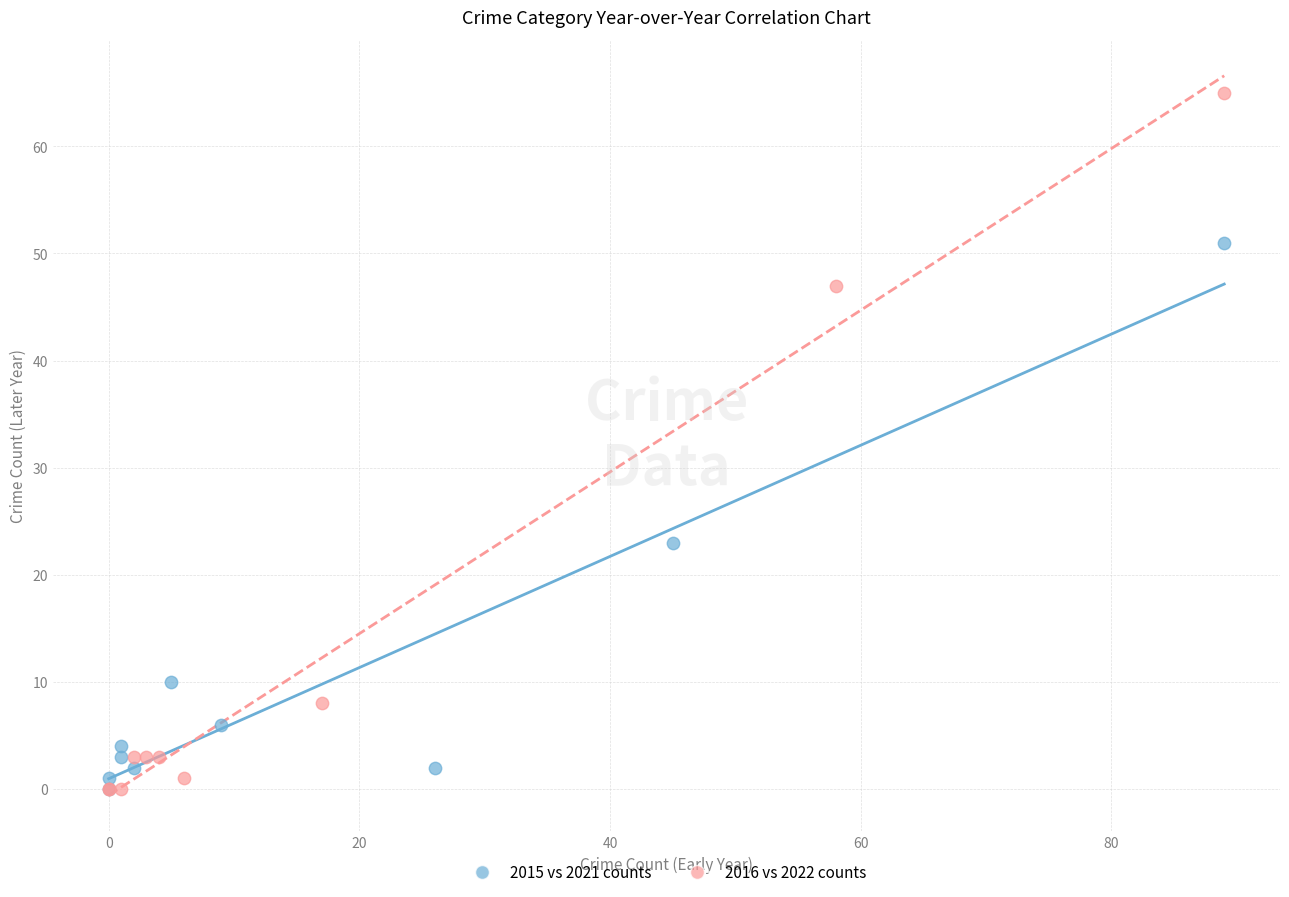

Which series has the largest Y range (max minus min)?

2016 vs 2022 counts